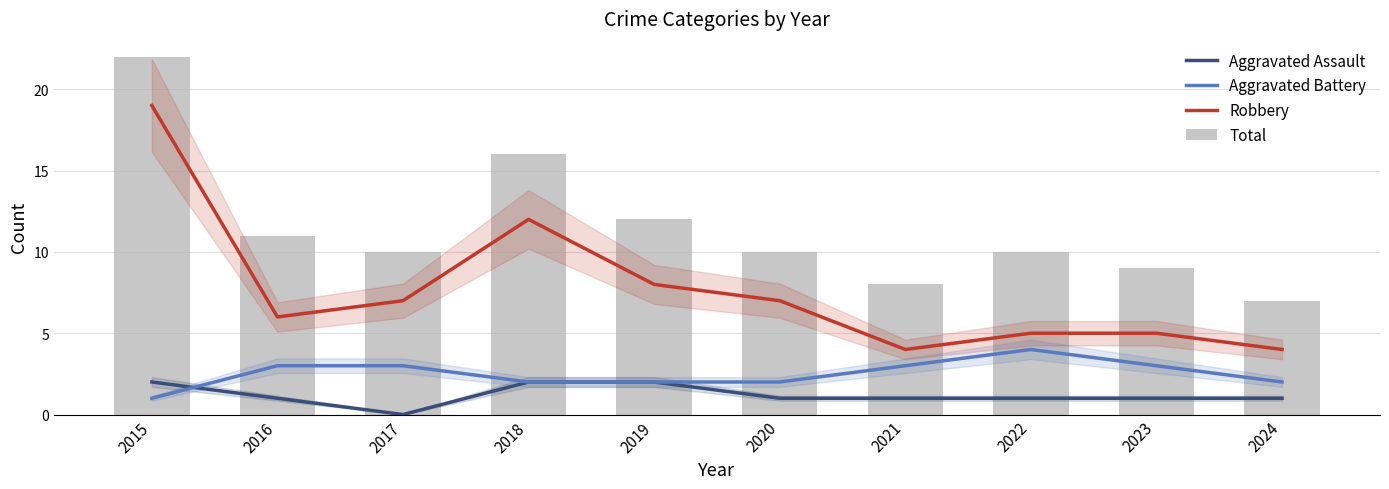

What is the total value across all series at 2022?

20